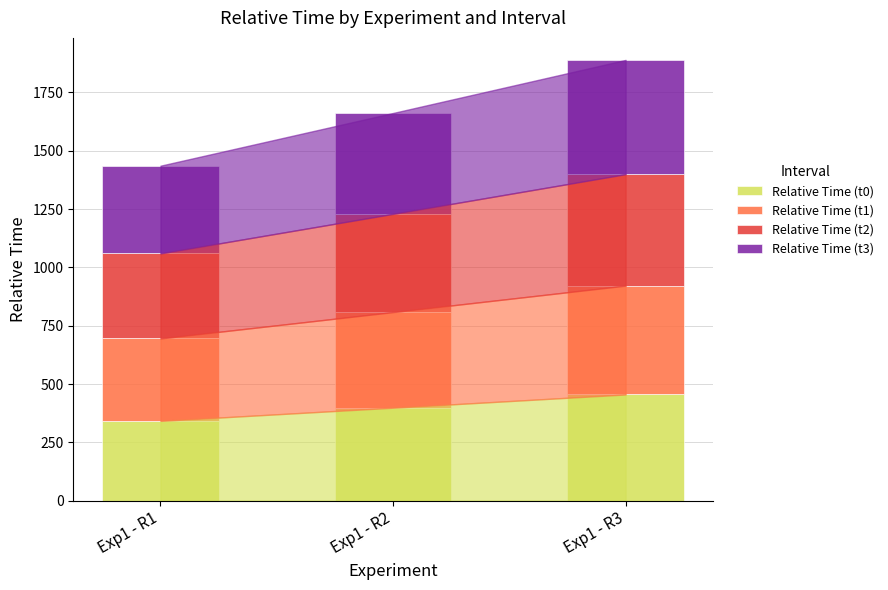

Reading left to right, list the values for the Relative Time (t0) series.

Exp1 - R1=341.9	Exp1 - R2=398.4	Exp1 - R3=455.2